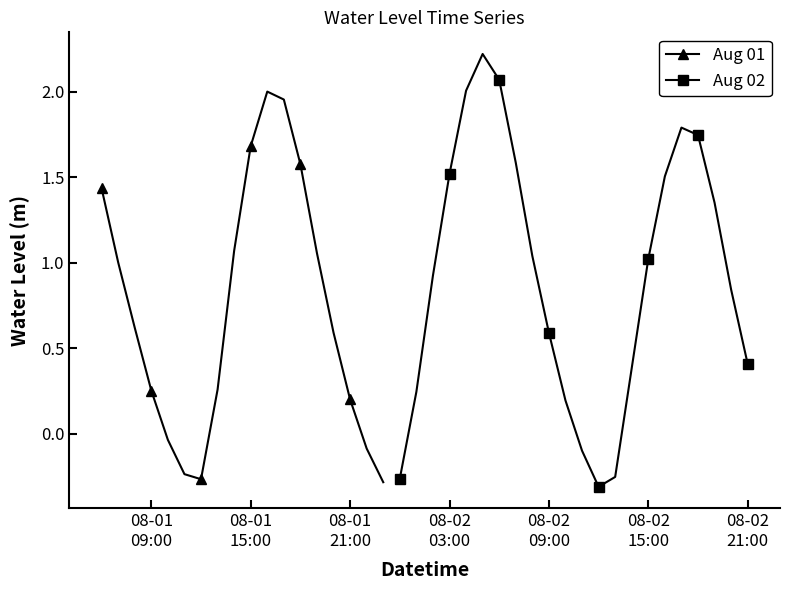

What position from the left is 2023-08-02 15:00:00?

34